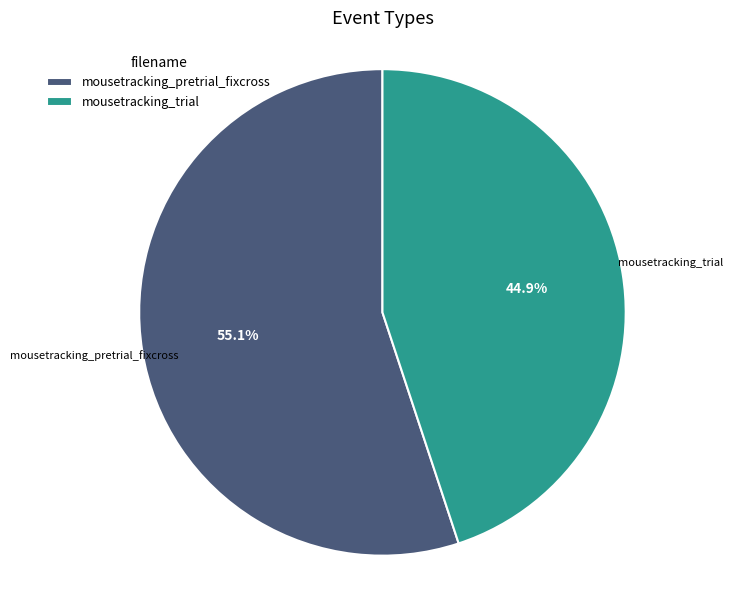

Which slice is the largest?

mousetracking_pretrial_fixcross